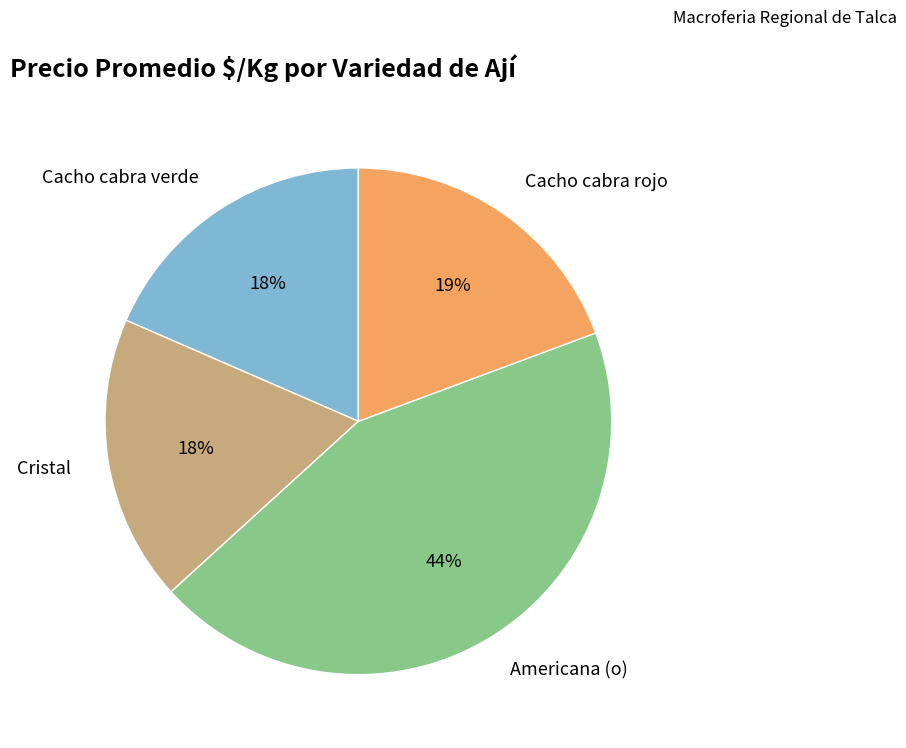

To the nearest percent, what is the difference between the largest and smallest slice percentages?

26%